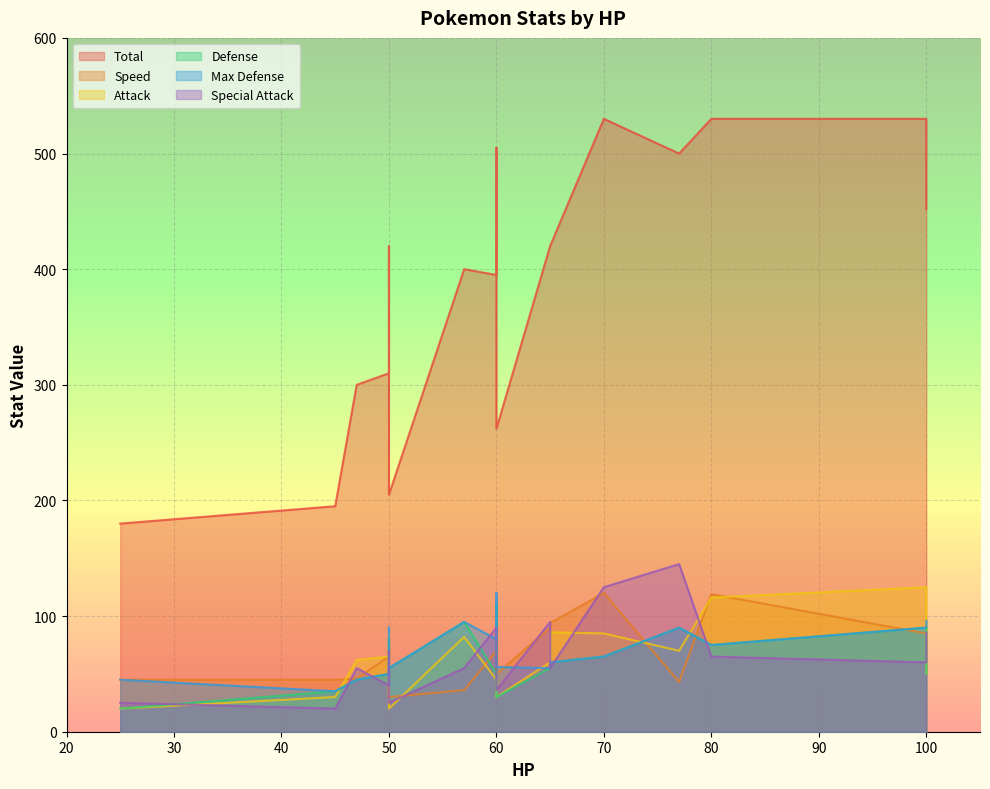

Which series has the widest spread of values?

Total